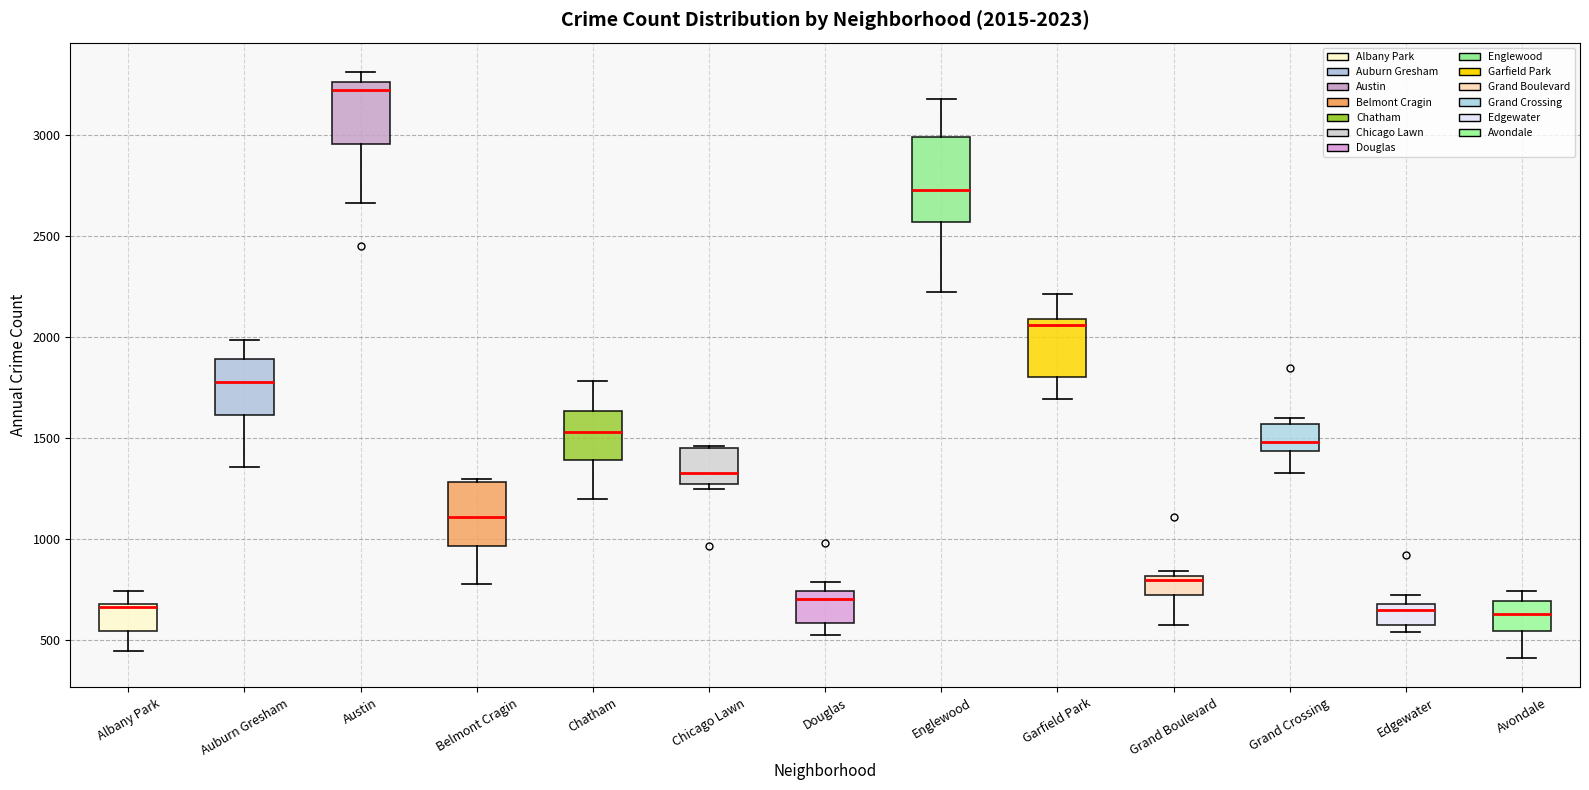

Which box has the highest median line?

Austin